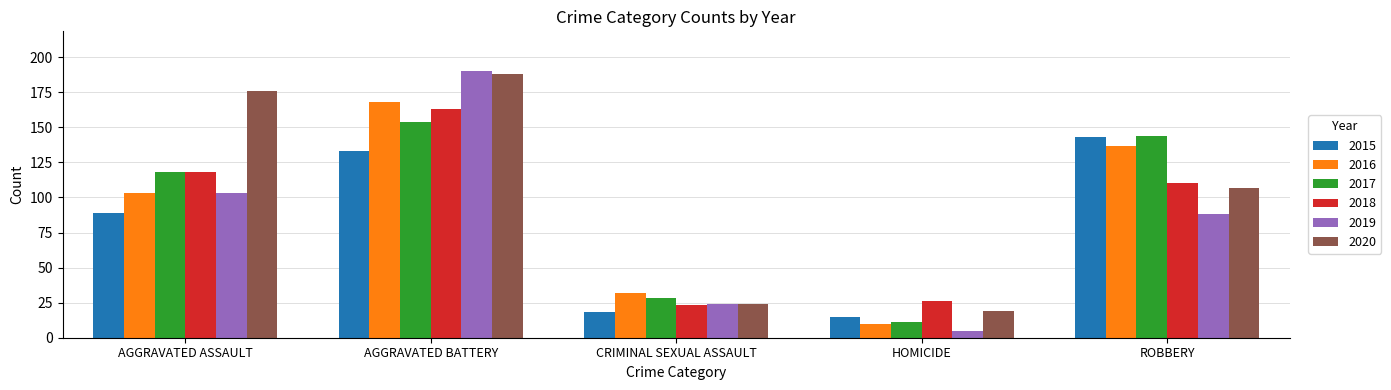

Which series has the widest spread of values?

2019